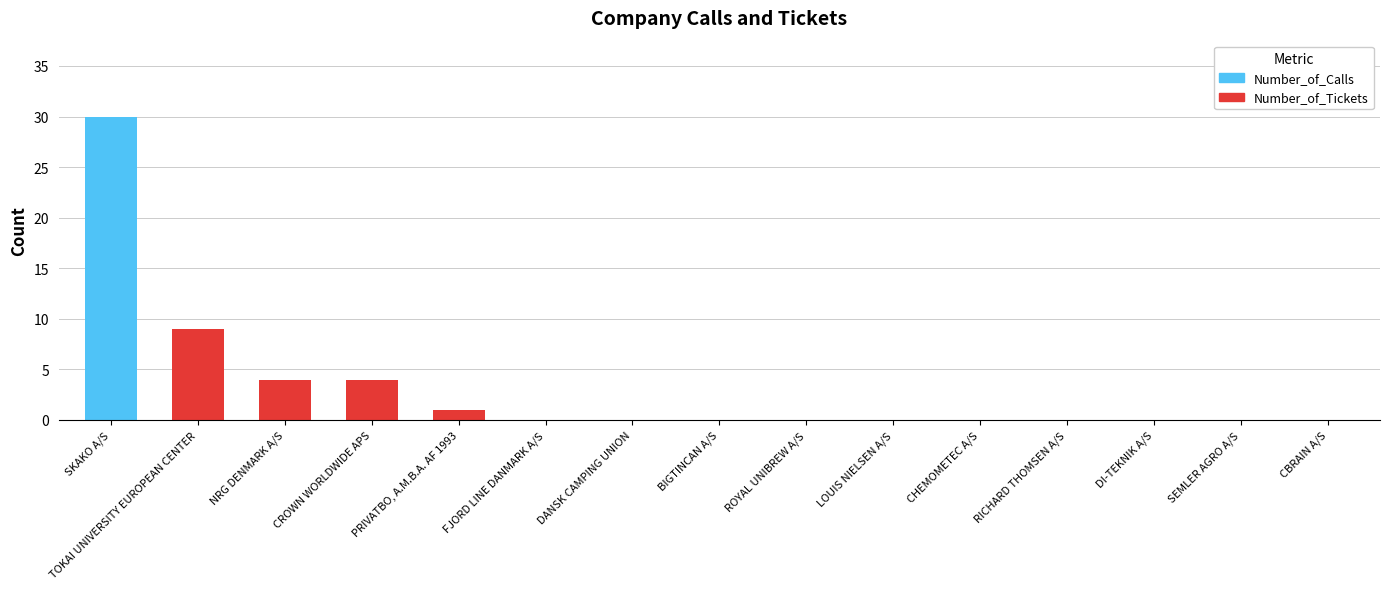

What is the sum of all Number_of_Tickets values?

18